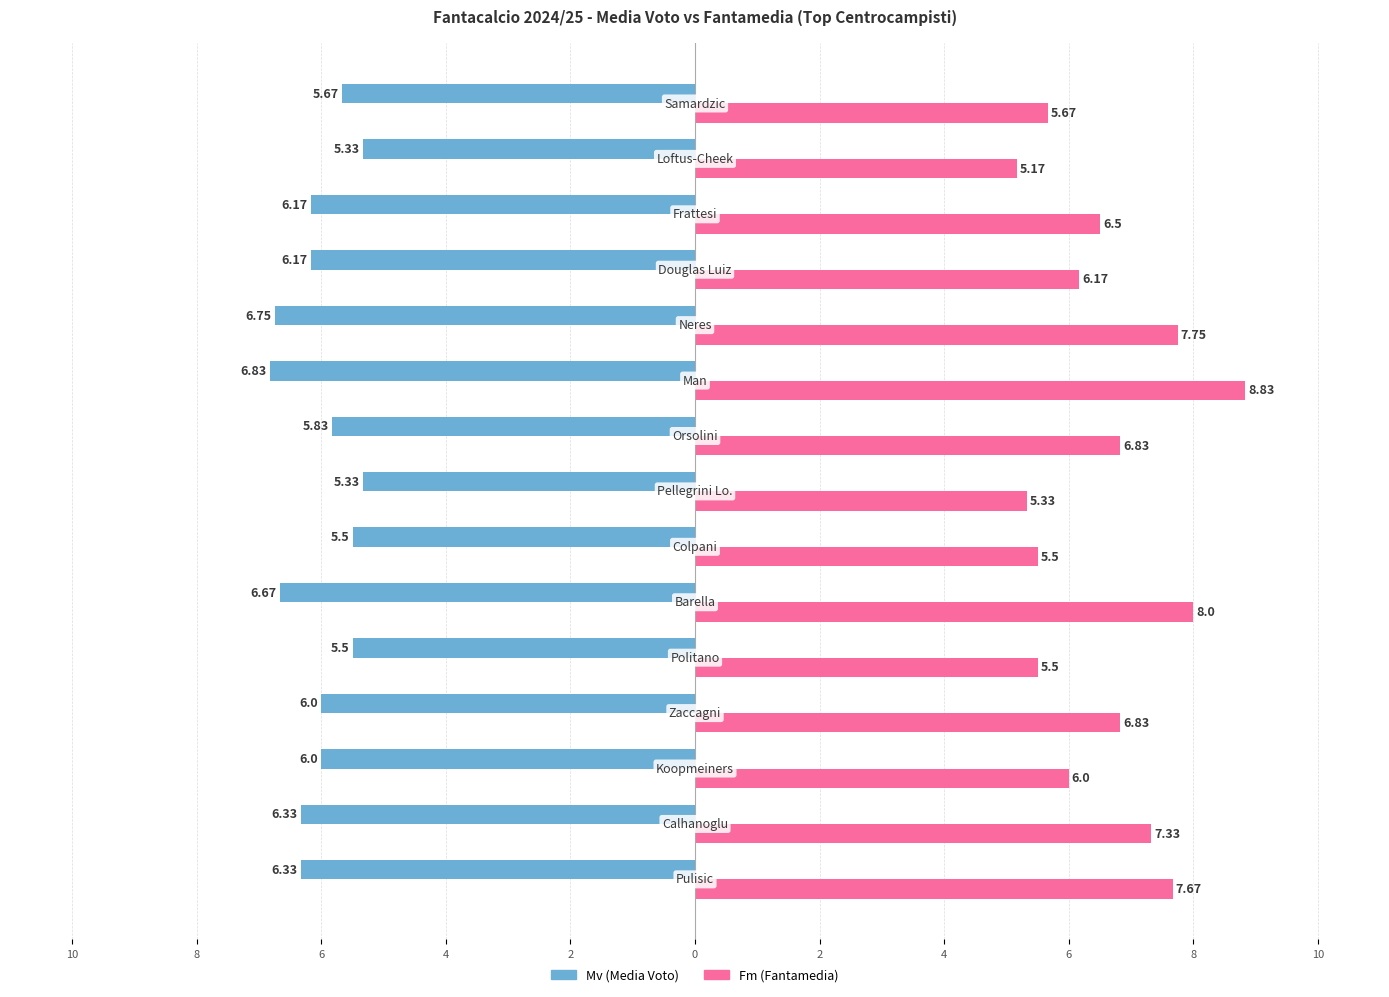

Is it true that Mv equals -10.4 at 10?

False